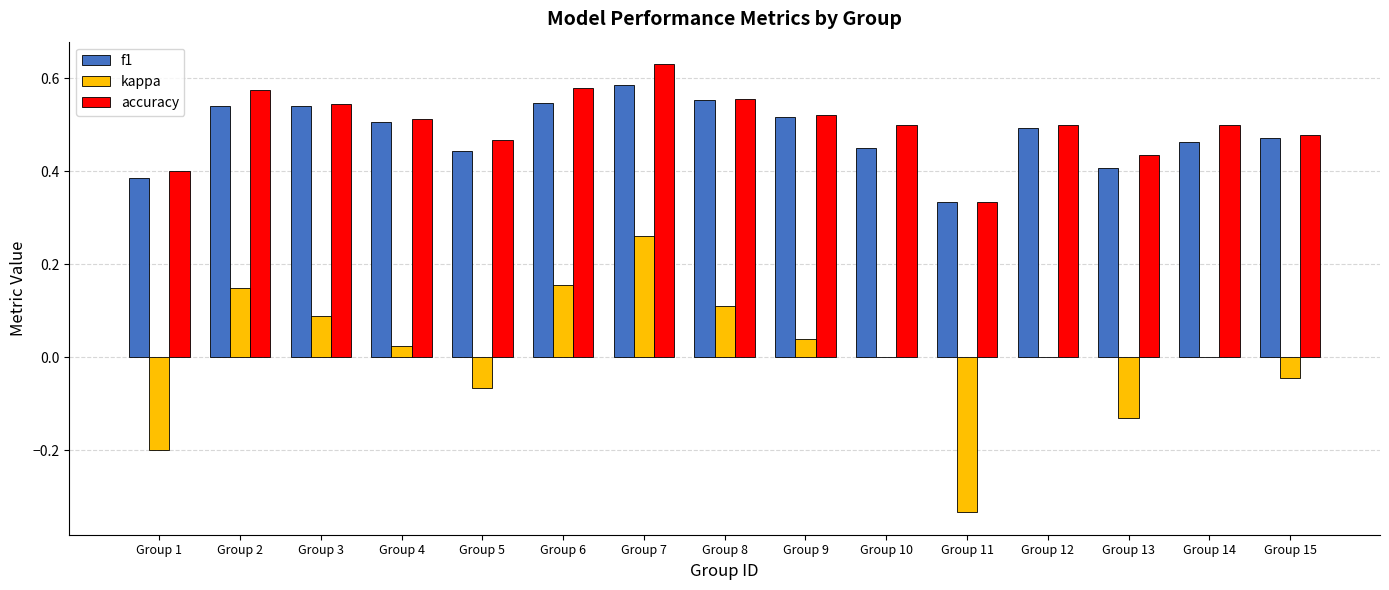

At which category does the chart reach its peak across all series?

Group 7